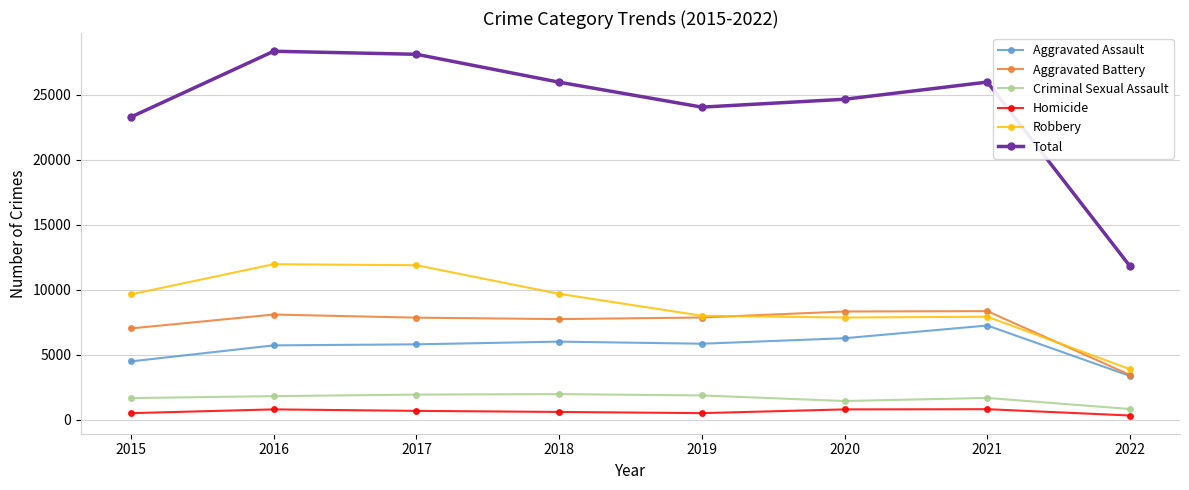

Where is Total nearest to the value 20074?

2015